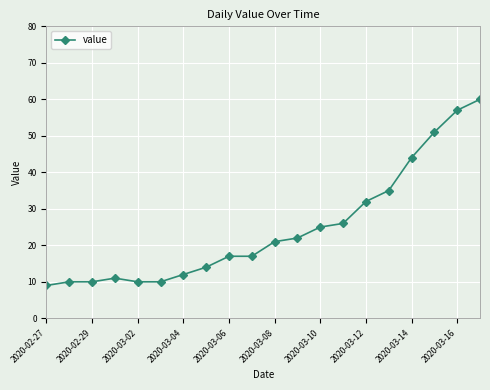

Reading left to right, extract all data points from this chart.

9	10	10	11	10	10	12	14	17	17	21	22	25	26	32	35	44	51	57	60